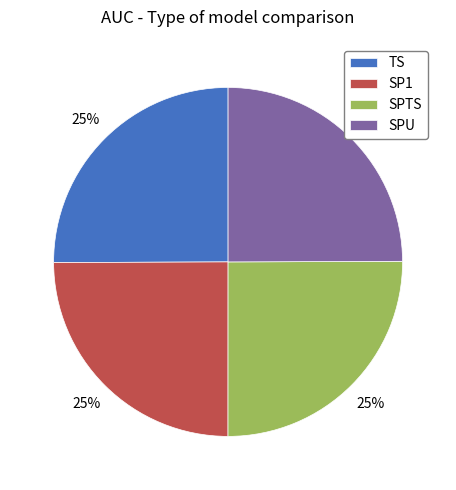

How many segments does this pie chart have?

4